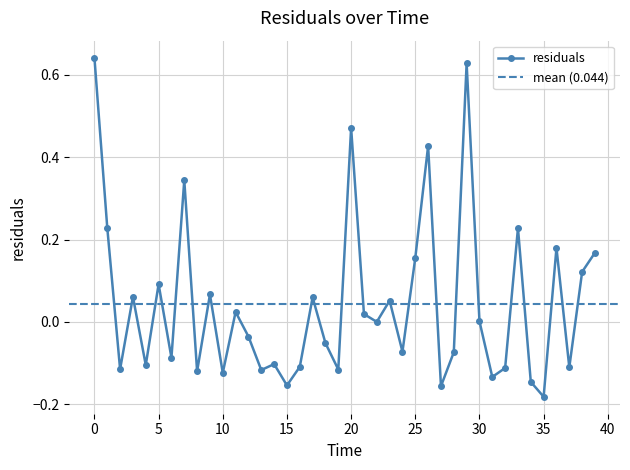

Is it true that the value at 34.0 is -0.1?

True